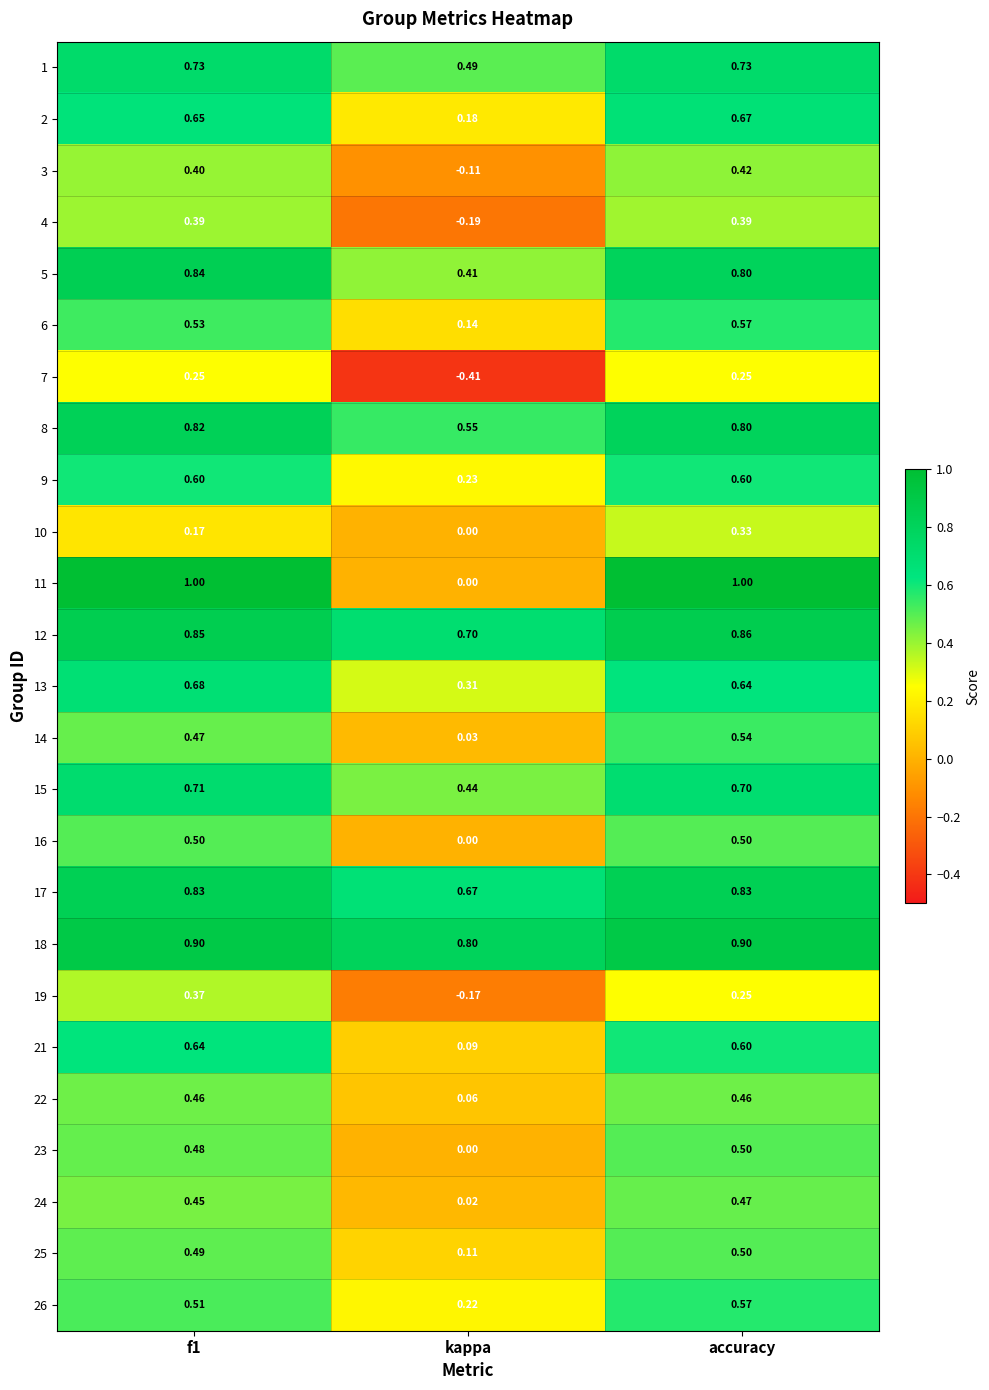

Is the value of 8 at kappa greater than the value of 24 at kappa?

Yes